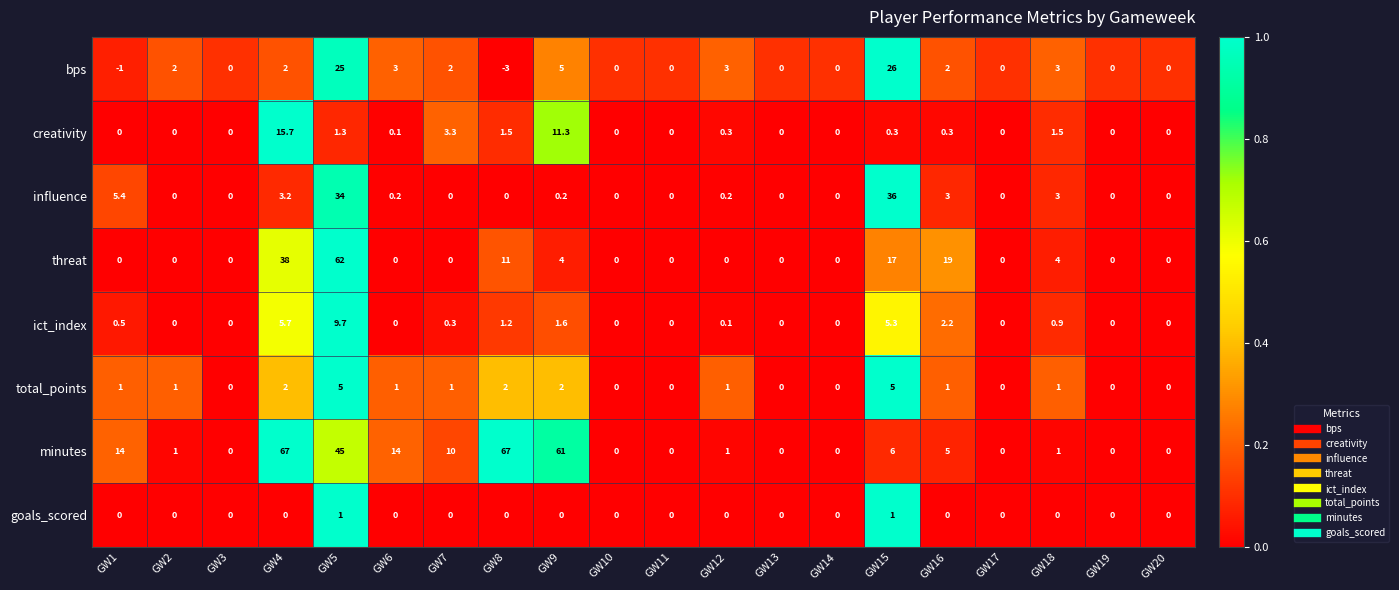

How many data points does each series have?

20